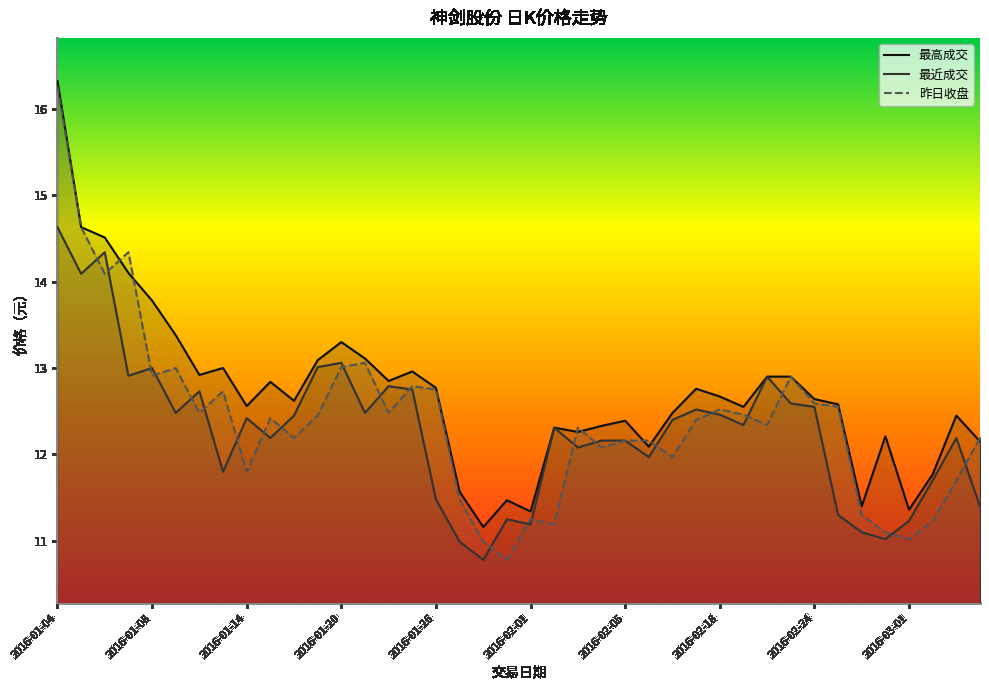

What is the average value of the 最近成交 series?

12.3